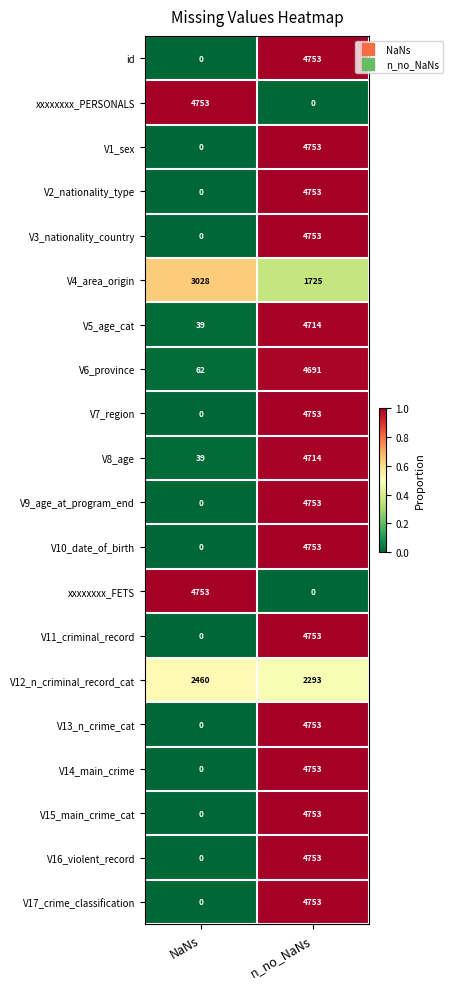

At which category is the sum across all series the highest?

n_no_NaNs